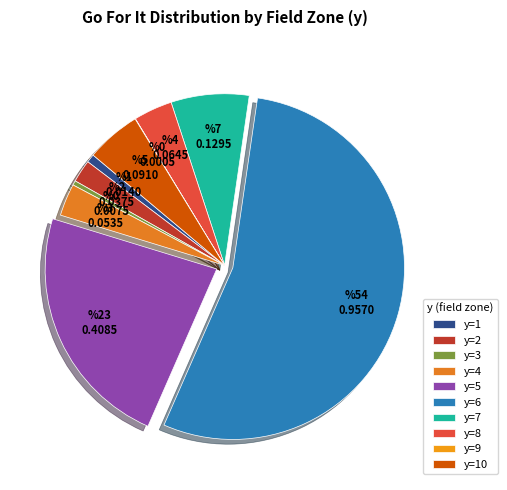

Is it true that y=1 is 11% of the pie?

False